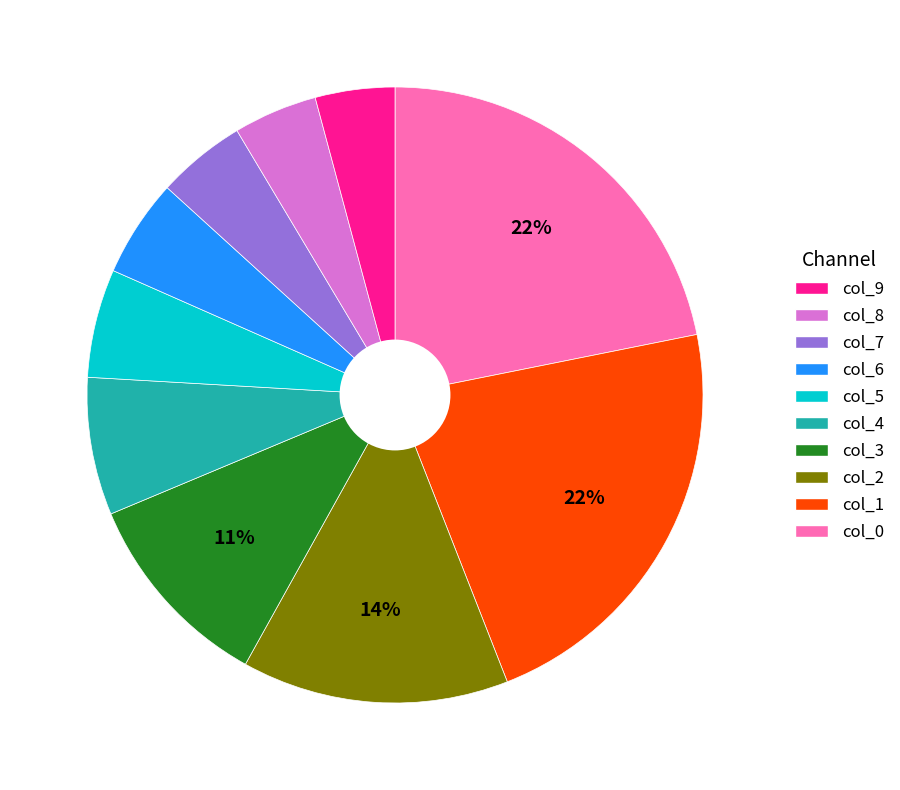

To the nearest percent, what is the difference between the largest and smallest slice percentages?

18%